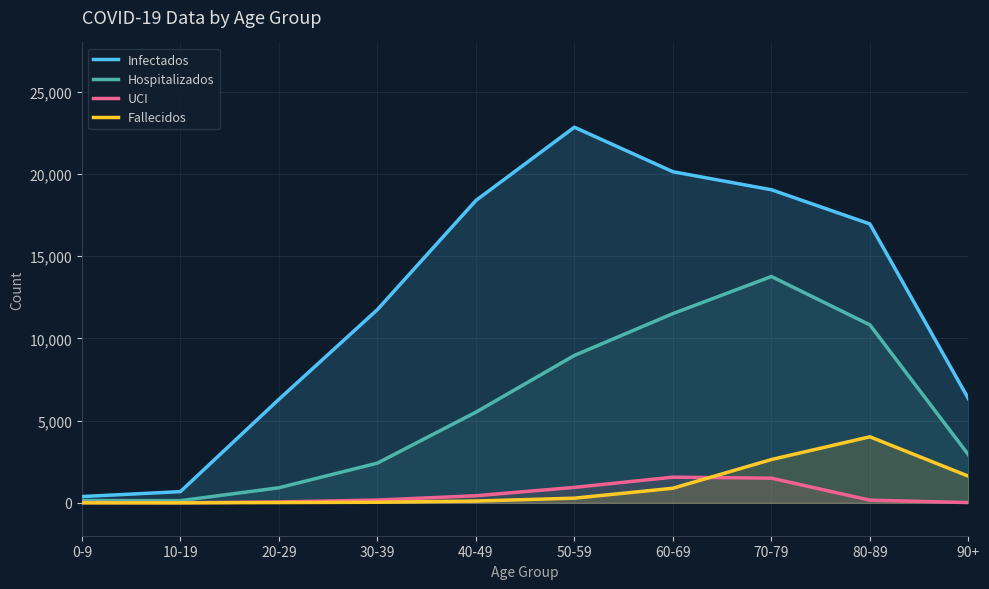

What is the value of the Infectados point at the 9th from the left?

16962